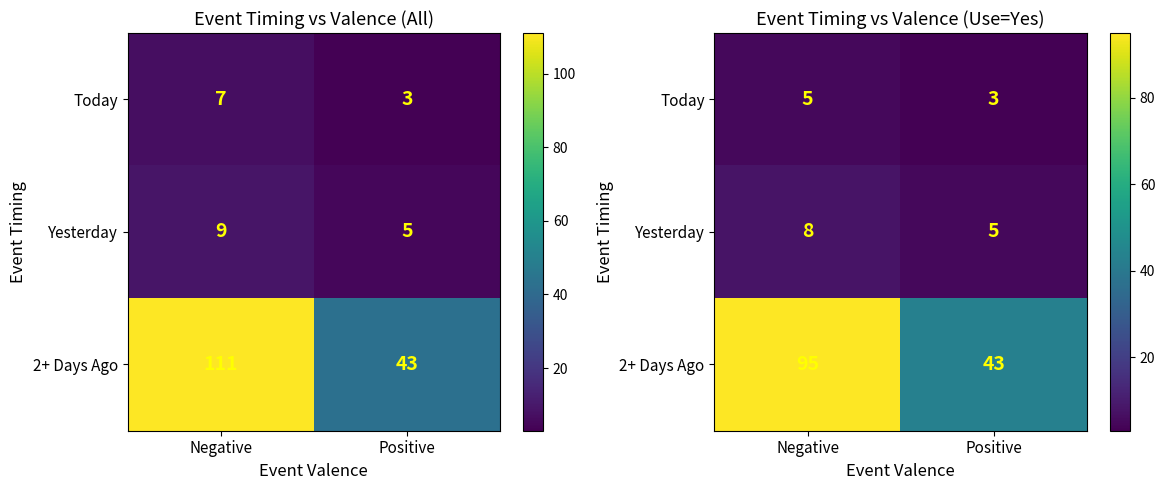

What is the average value of the Yesterday series?

6